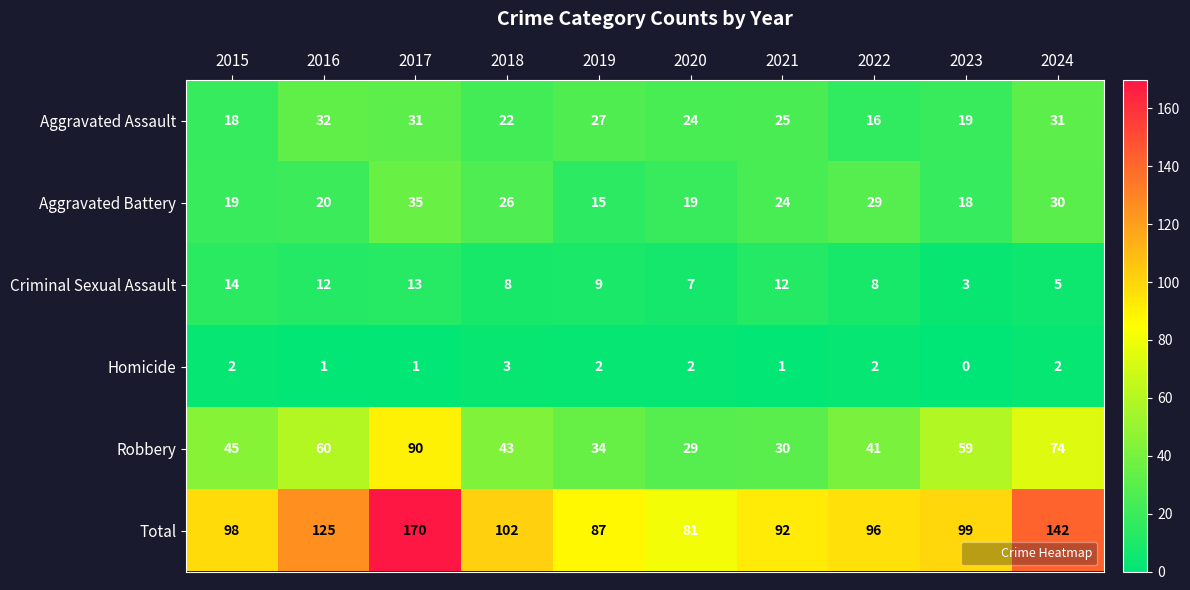

Which category has the highest value across all series?

2017